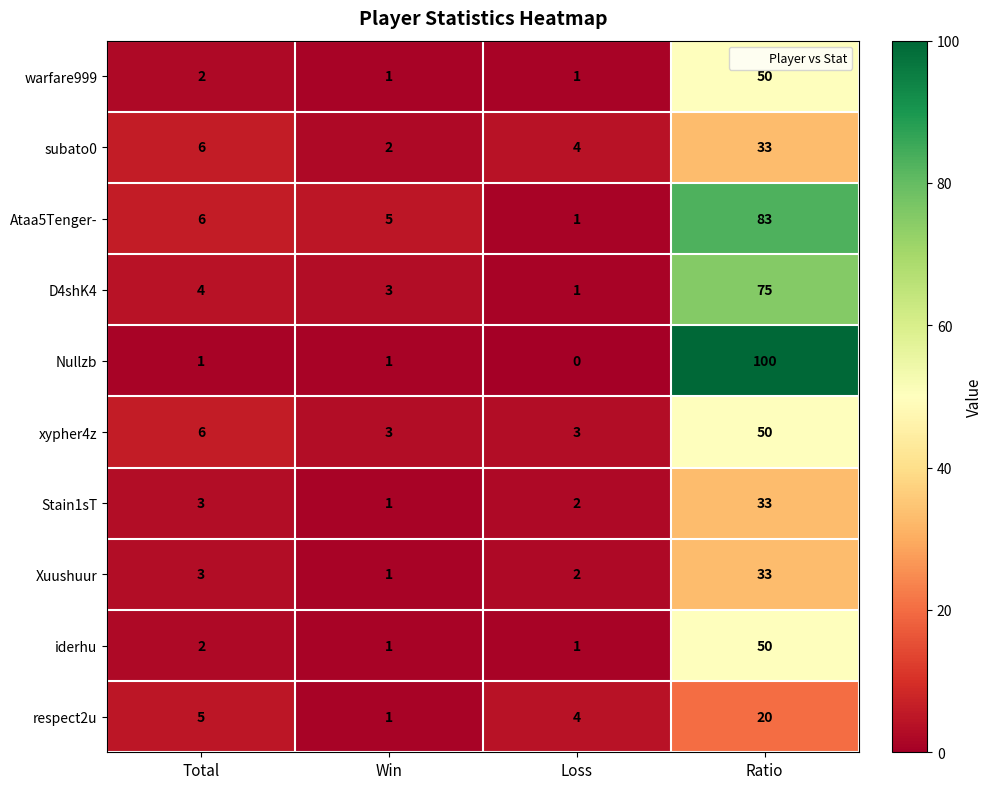

At which category is the sum across all series the highest?

Ratio